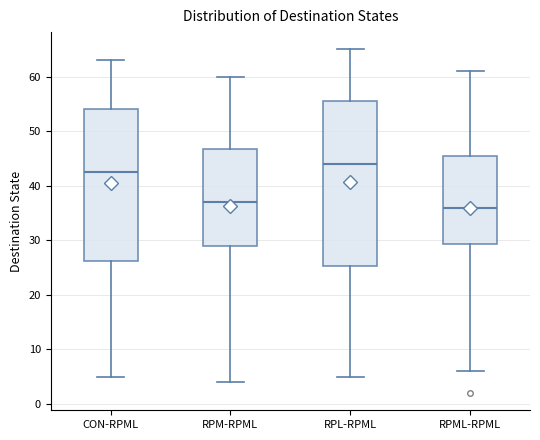

Reading left to right, transcribe this box plot: for each box, give where its median line is, the range the box spans, and where its two whiskers end, as read against the y-axis. The values are not printed on the chart, so give them approximately, as read against the axis.

CON-RPML: median 43, box 26 to 54, whiskers 5 to 63
RPM-RPML: median 37, box 29 to 47, whiskers 4 to 60
RPL-RPML: median 44, box 25 to 56, whiskers 5 to 65
RPML-RPML: median 36, box 29 to 46, whiskers 6 to 61